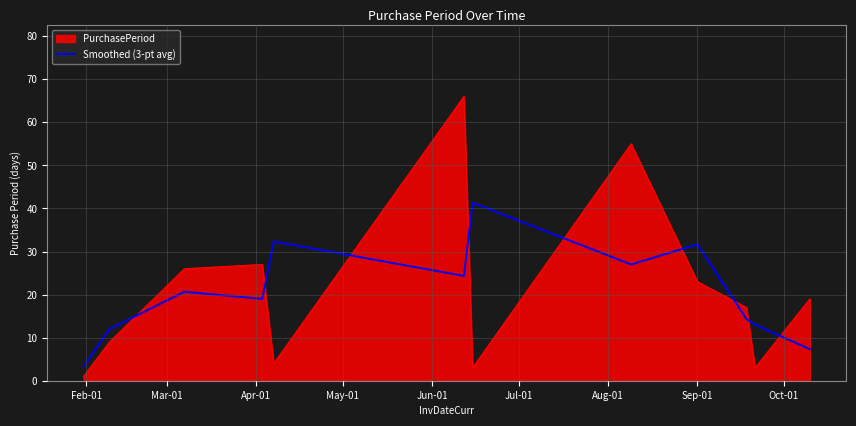

What is the highest value of the PurchasePeriod series?

66.0